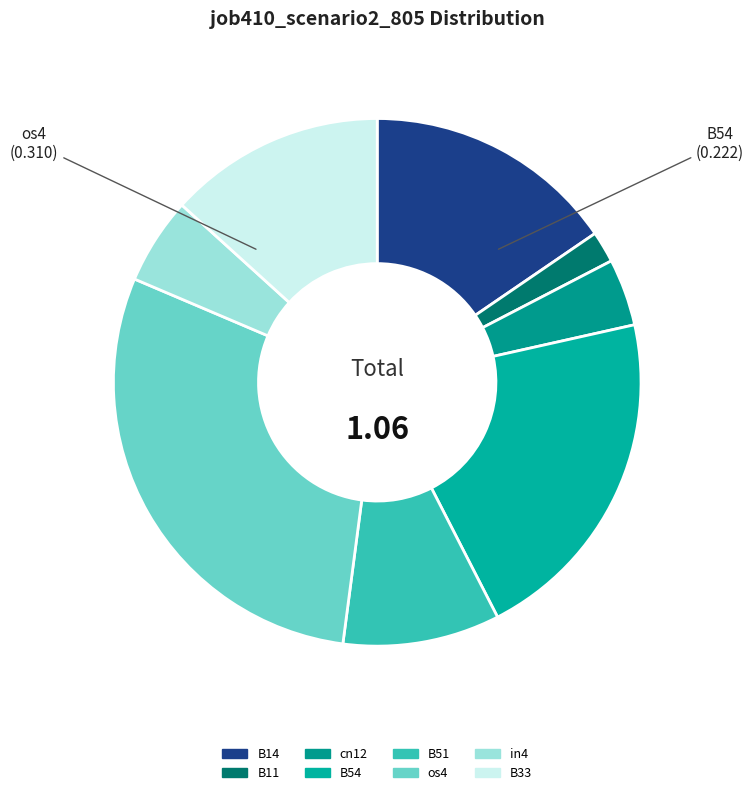

Does B14 account for over 50% of the chart?

No